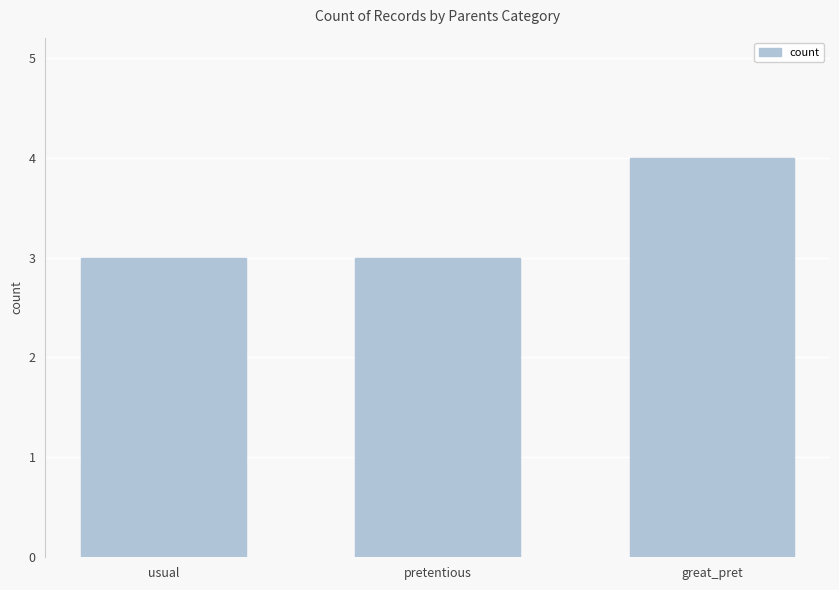

True or false: the data shows 5 at pretentious.

False